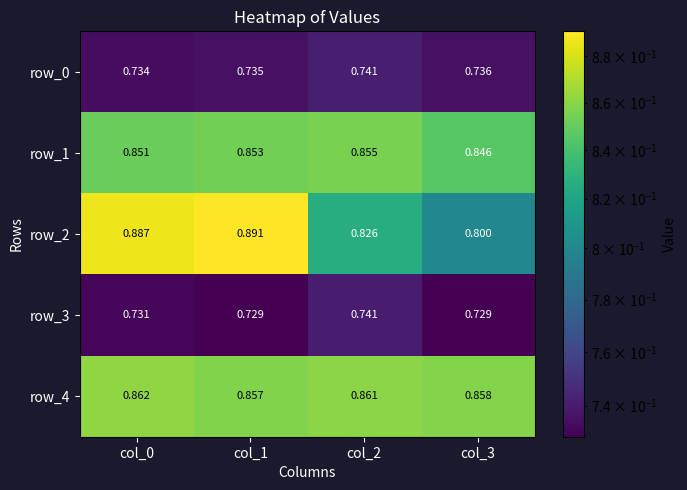

What is the sum of the row_0 values at col_2 and col_0?

1.5